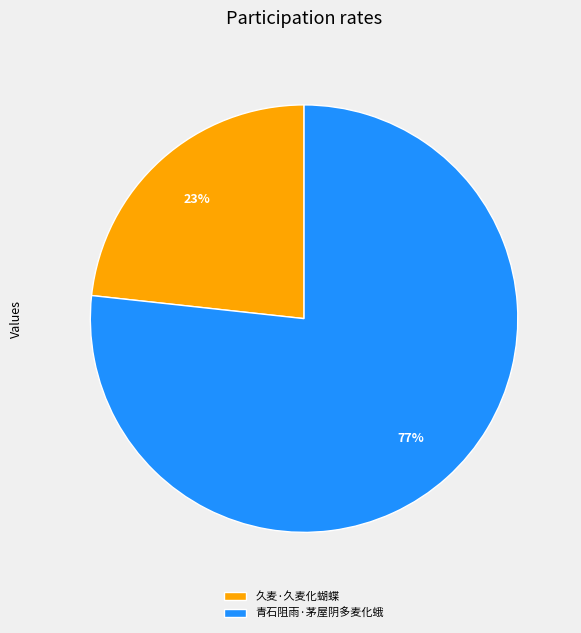

How many segments does this pie chart have?

2